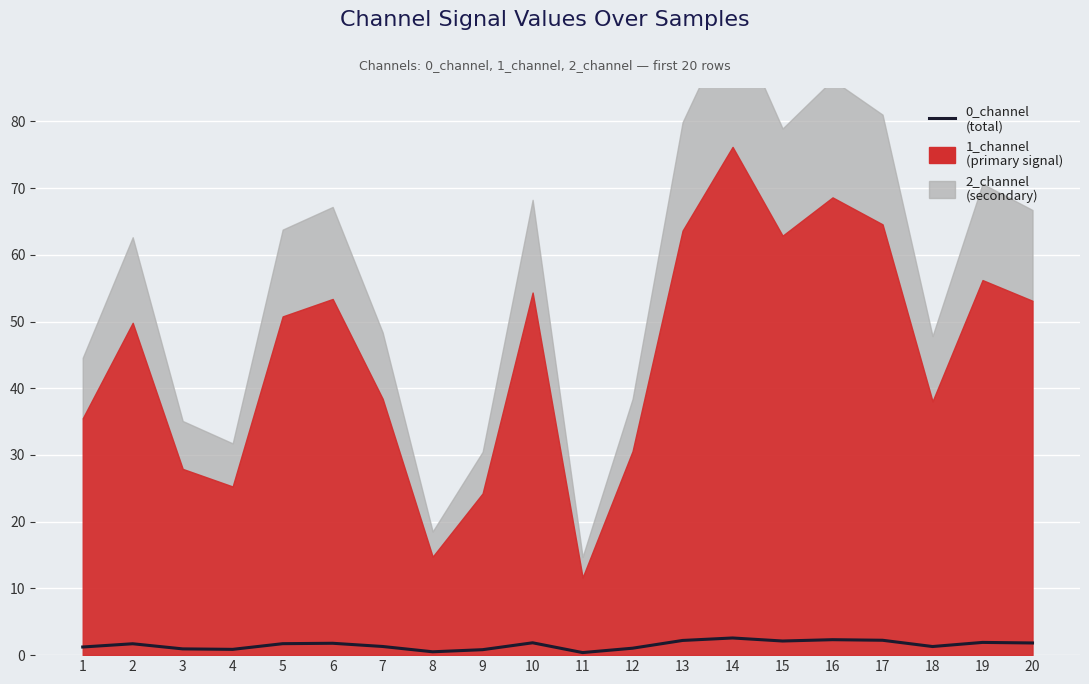

Reading right to left, extract all data points from this chart.

20=1.8	19=1.9	18=1.3	17=2.2	16=2.3	15=2.1	14=2.6	13=2.2	12=1.0	11=0.4	10=1.9	9=0.8	8=0.5	7=1.3	6=1.8	5=1.7	4=0.9	3=0.9	2=1.7	1=1.2